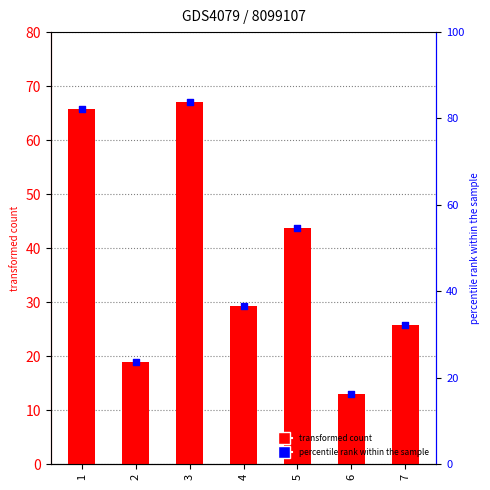

Which series reaches the minimum Y coordinate?

d